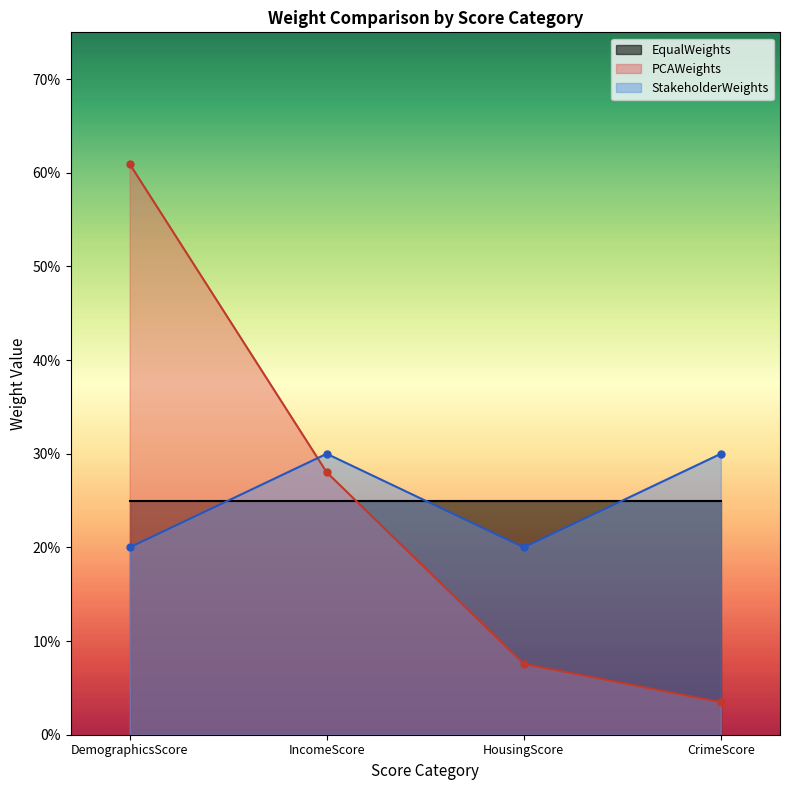

What is the value of the PCAWeights point at the 3rd from the left?

0.1